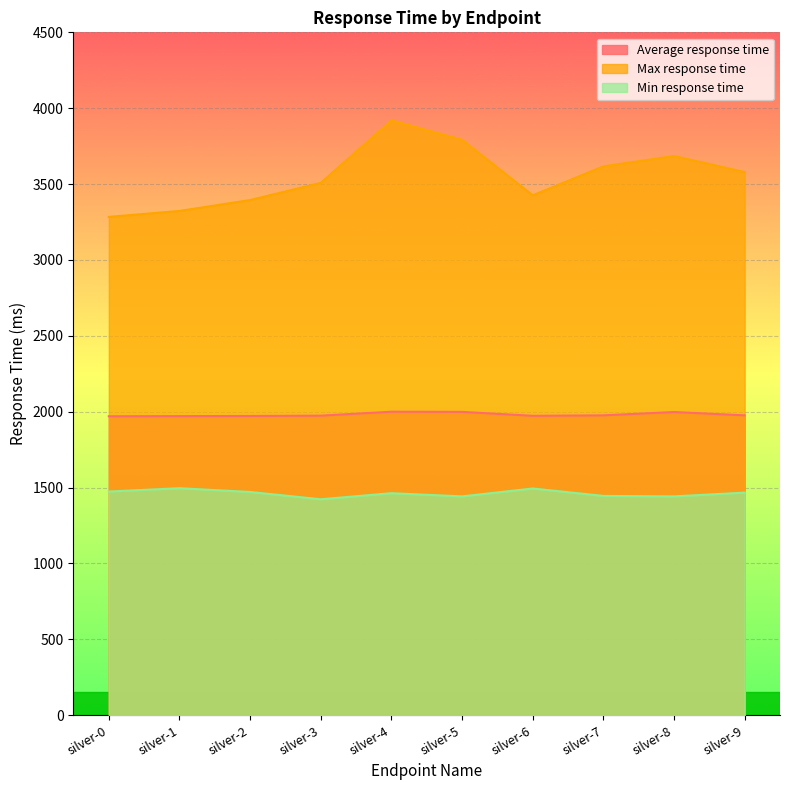

Reading left to right, transcribe all the data shown in this chart.

Average response time: silver-0=1970	silver-1=1971	silver-2=1972	silver-3=1974	silver-4=2000	silver-5=1999	silver-6=1973	silver-7=1976	silver-8=1998	silver-9=1976
Max response time: silver-0=3284	silver-1=3323	silver-2=3395	silver-3=3508	silver-4=3920	silver-5=3792	silver-6=3426	silver-7=3617	silver-8=3685	silver-9=3579
Min response time: silver-0=1474	silver-1=1496	silver-2=1471	silver-3=1423	silver-4=1463	silver-5=1442	silver-6=1494	silver-7=1445	silver-8=1442	silver-9=1467